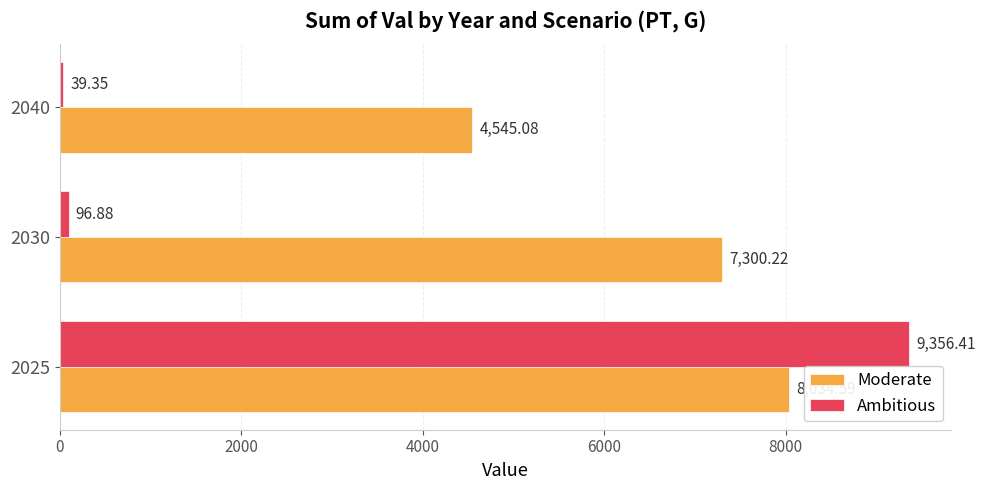

Where is Ambitious nearest to the value 4697?

2030